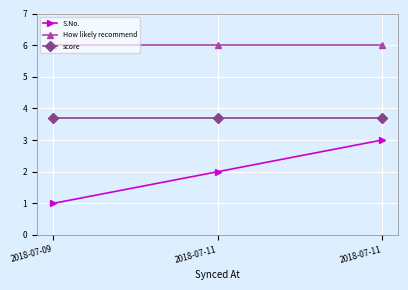

List the series in order of their peak value, lowest first.

S.No., score, How likely recommend